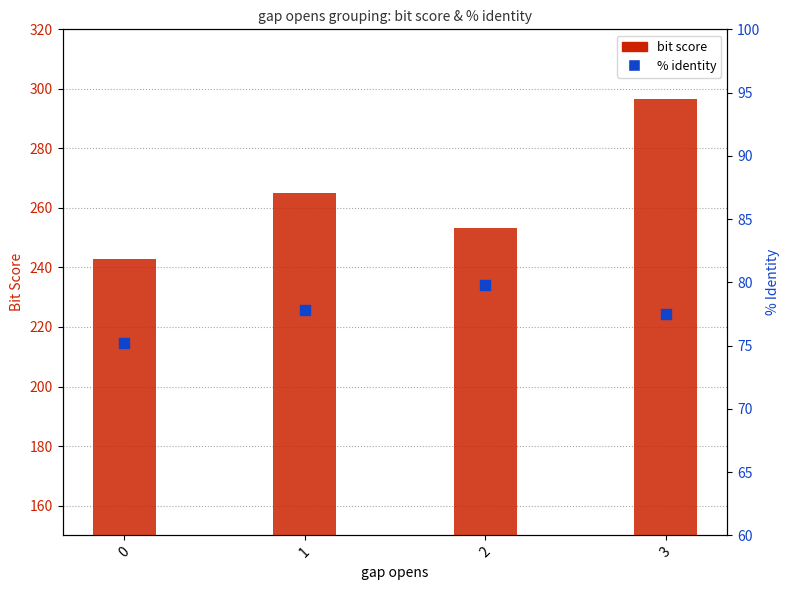

Is the value of % identity at 0 greater than the value of bit score at 0?

No